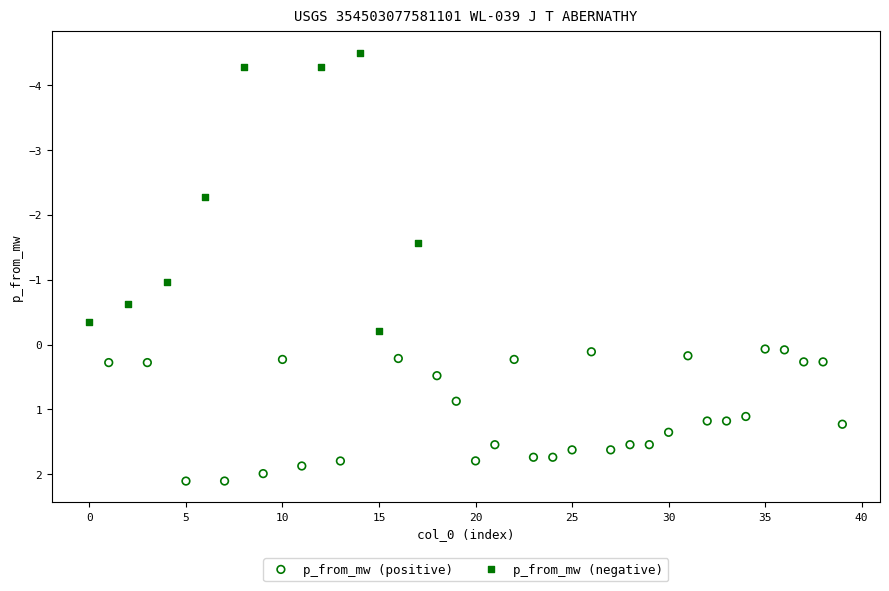

Which series has the widest spread of Y values?

p_from_mw (negative)